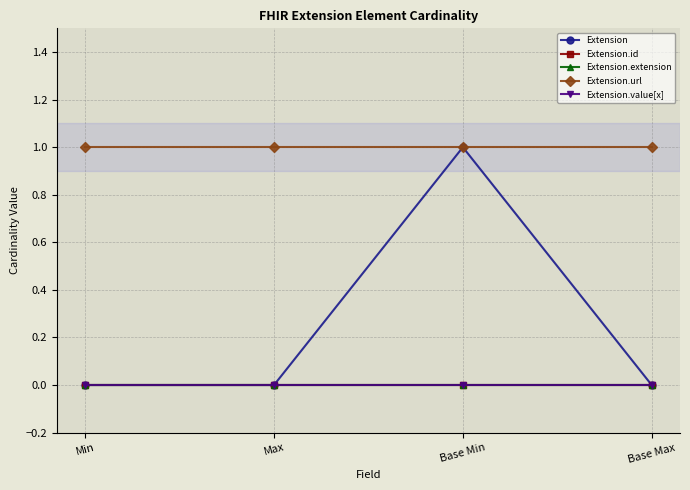

At which category is the sum across all series the highest?

Base Min